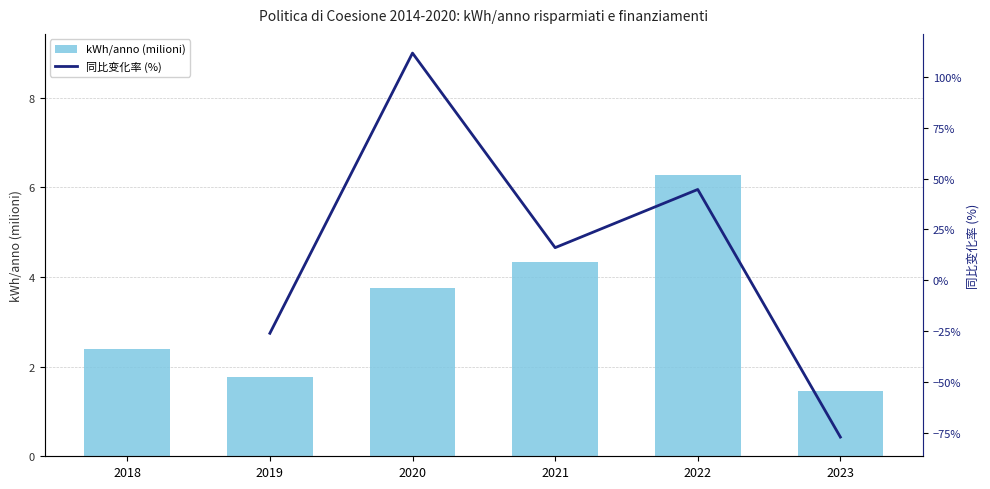

Is the value of kWh/anno (milioni) at 2020 greater than the value of 同比变化率 (%) at 2022?

No